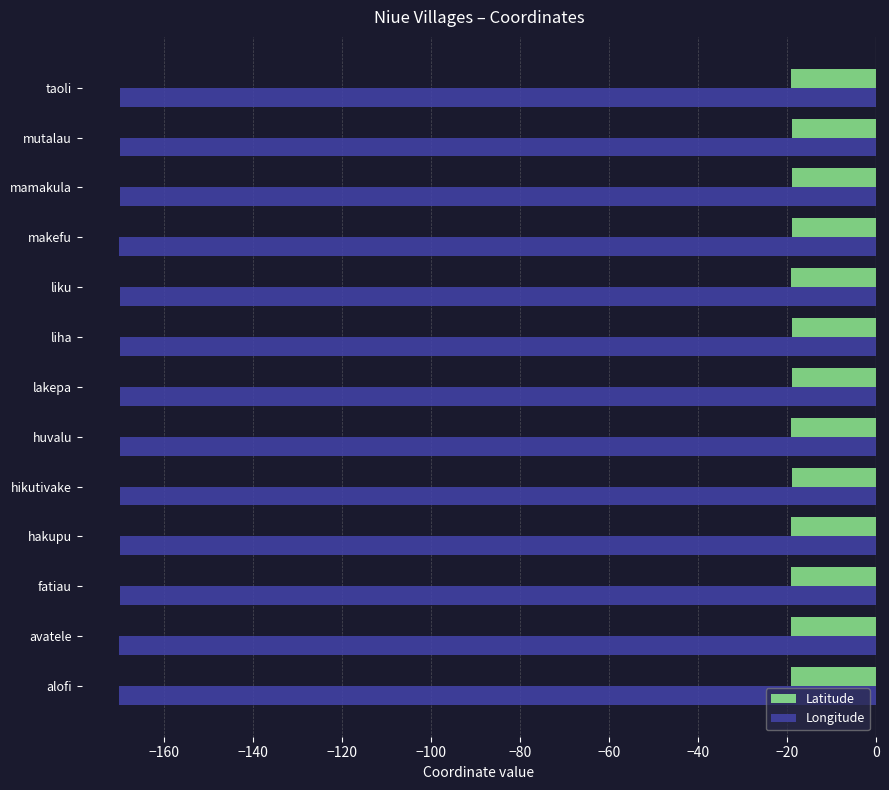

Count the number of categories in the chart.

13